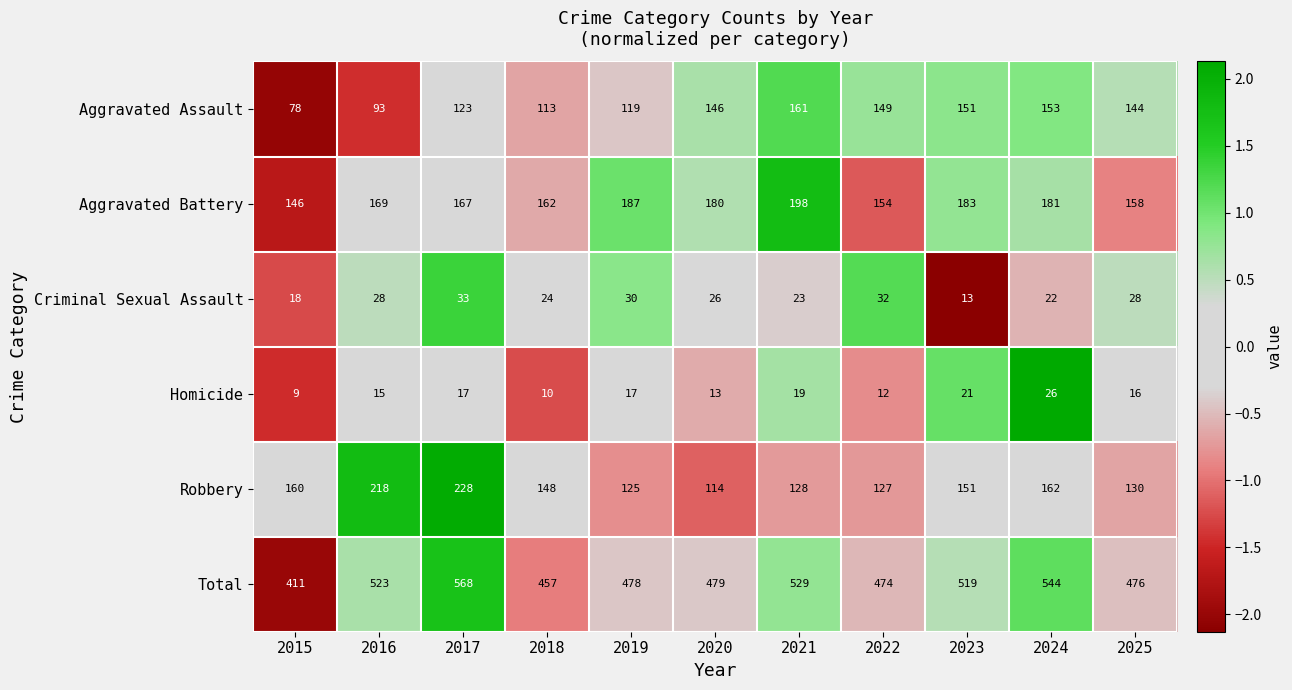

Rank the categories by Aggravated Assault value from highest to lowest.

2021, 2024, 2023, 2022, 2020, 2025, 2017, 2019, 2018, 2016, 2015